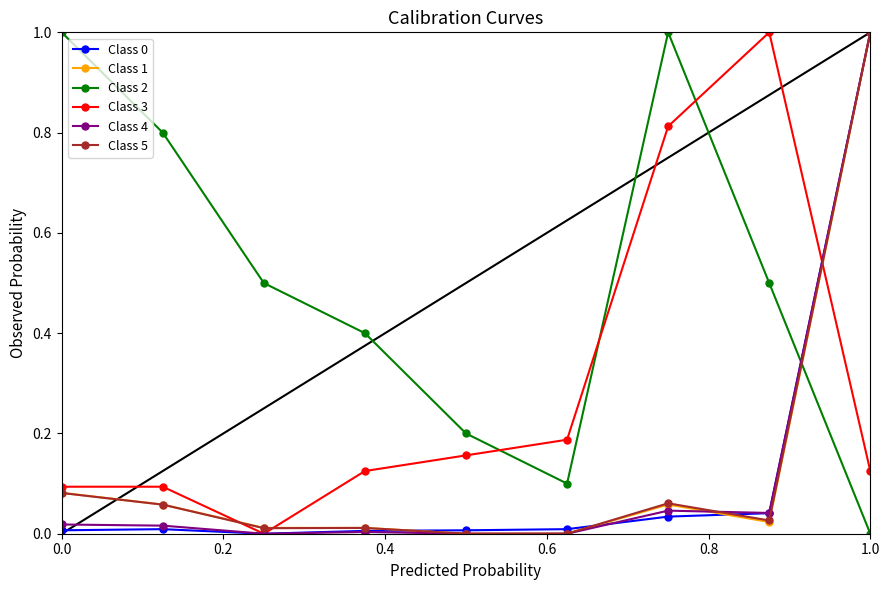

Which series ends up on top after the final intersection of Class 2 and Class 3?

Class 3